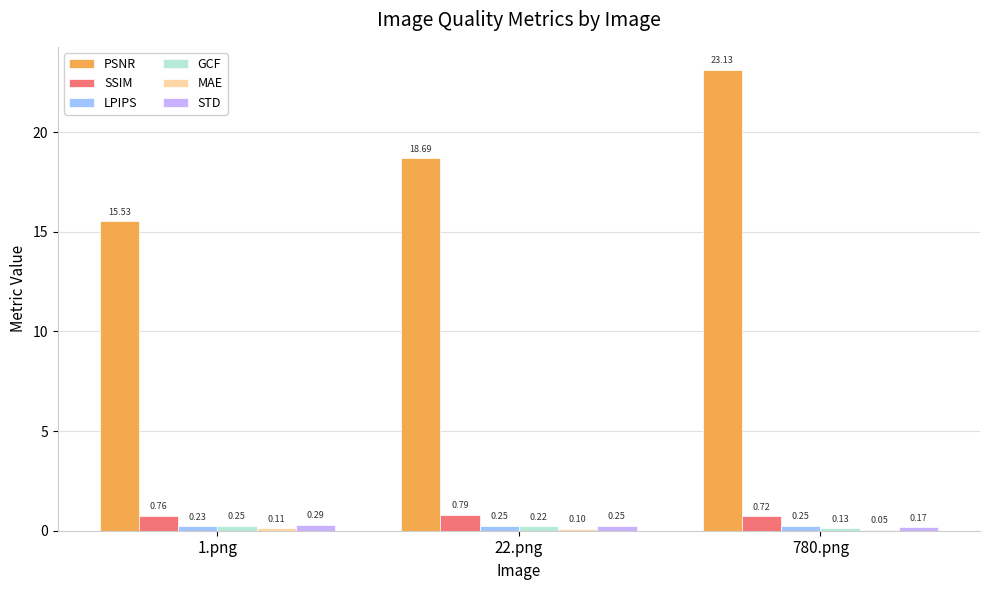

Between 22.png and 780.png, which series saw the biggest shift?

PSNR